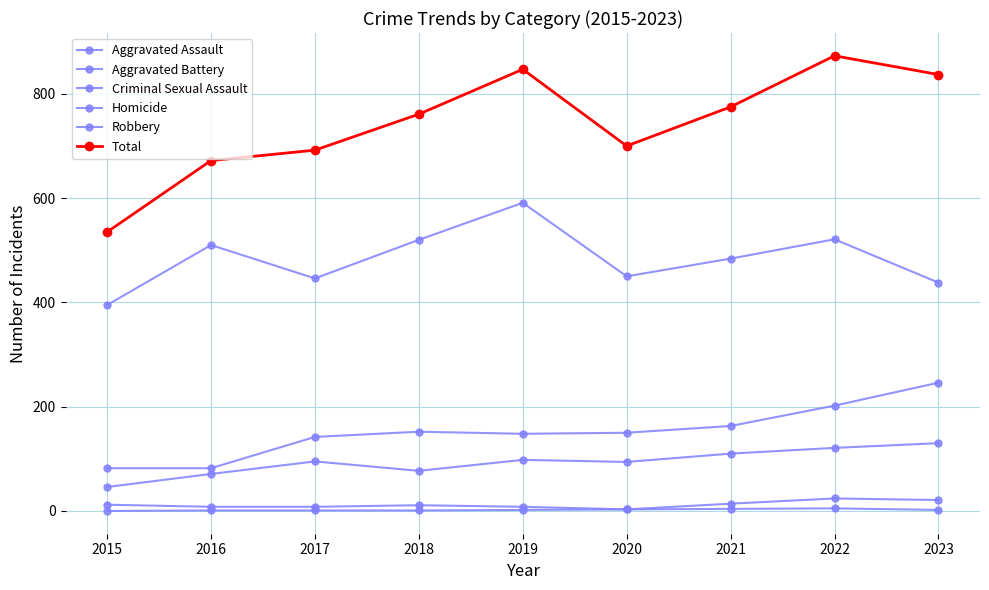

What is the value of the Criminal Sexual Assault point at the 5th from the left?

8